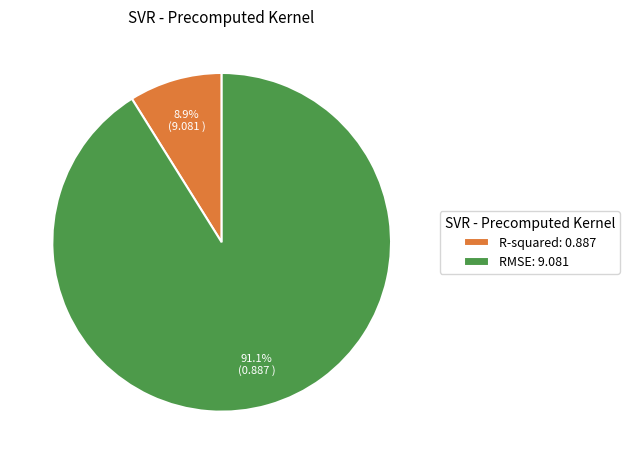

Count the number of slices in the pie.

2